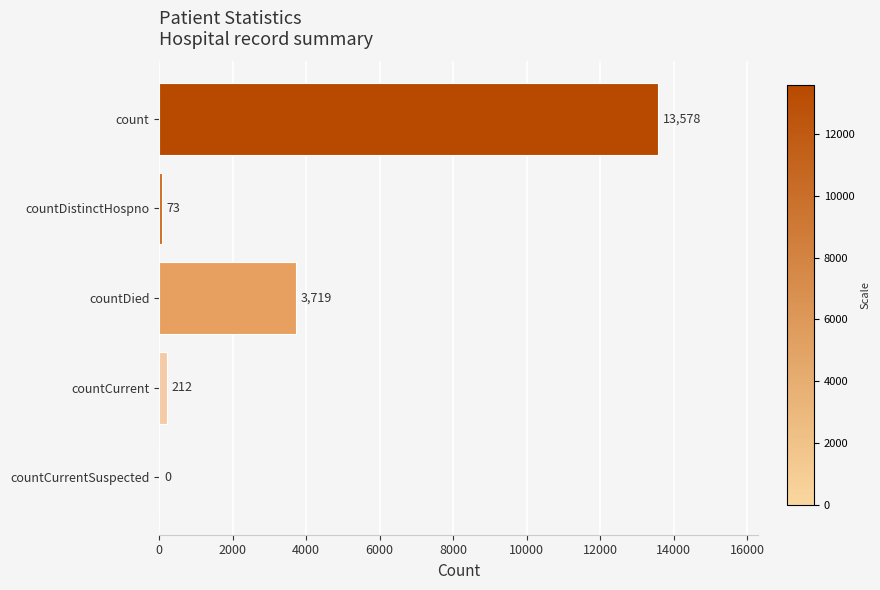

Is it true that the value at countDistinctHospno is 73?

True